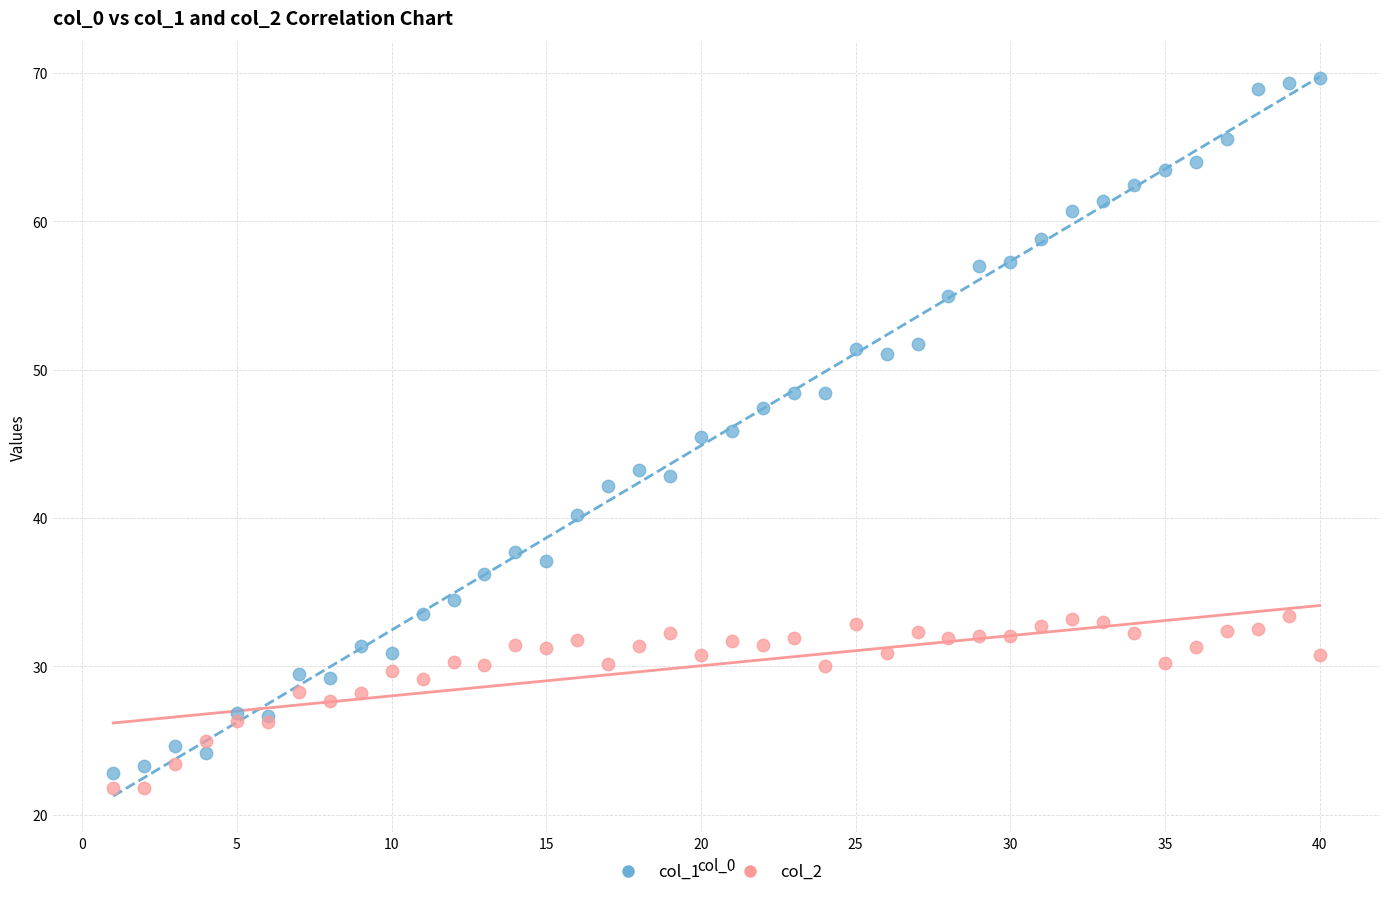

Which series reaches the minimum Y coordinate?

col_2